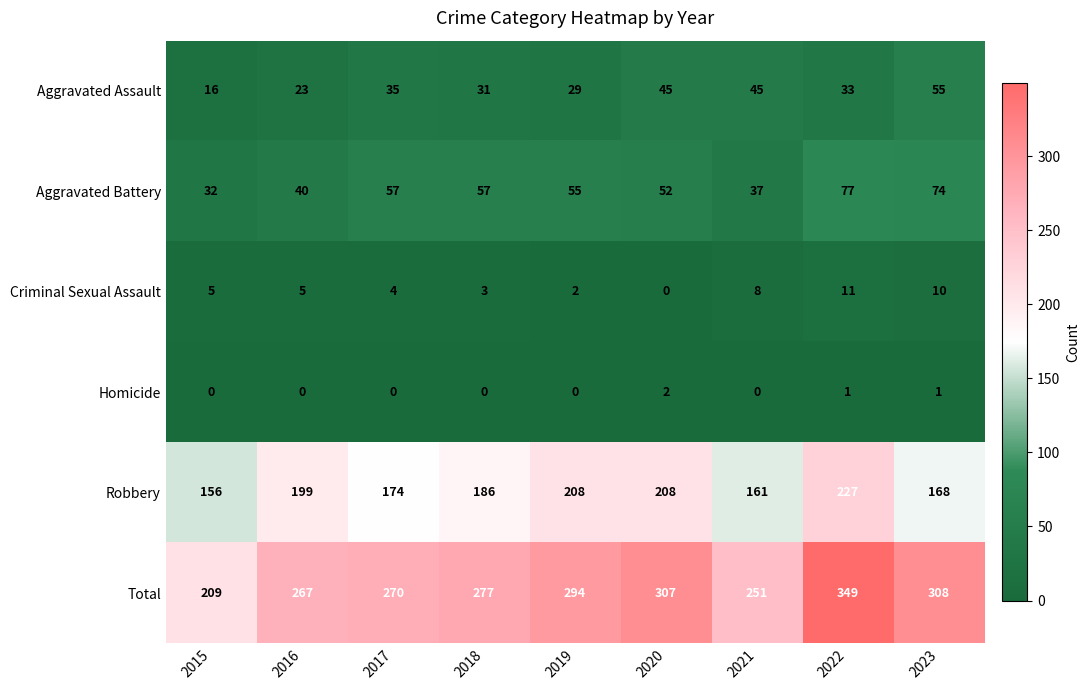

Which category has the highest value across all series?

2022